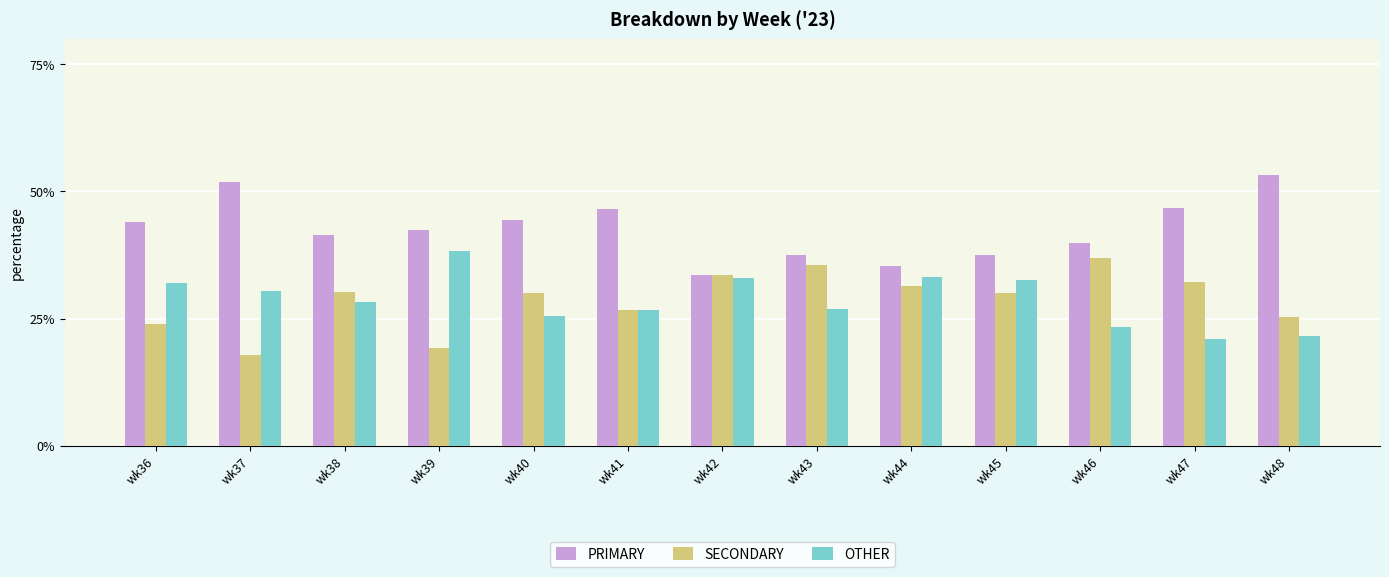

The SECONDARY series shows 60.2 at wk46. True or false?

False